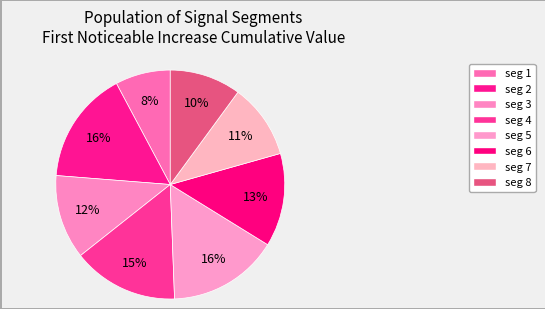

Count the number of slices in the pie.

8